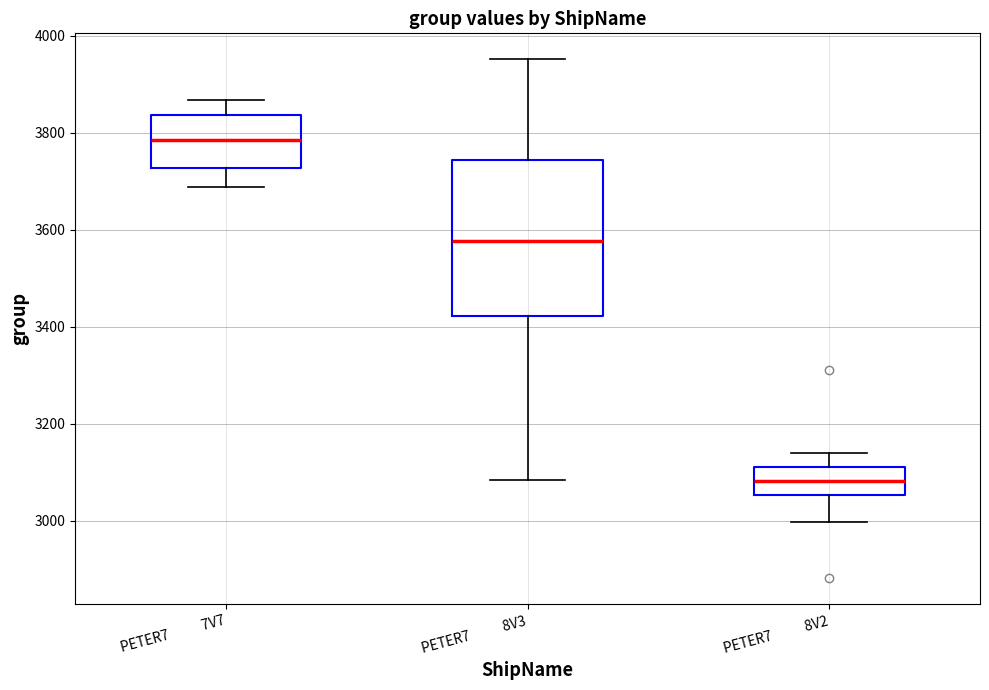

Reading left to right, read every box against the y-axis: the position of its median line, the range the box covers, and the ends of its whiskers. The values are not printed on the chart, so give them approximately, as read against the axis.

PETER7 7V7: median 3780, box 3720 to 3840, whiskers 3680 to 3860
PETER7 8V3: median 3580, box 3420 to 3740, whiskers 3080 to 3960
PETER7 8V2: median 3080, box 3060 to 3100, whiskers 3000 to 3140